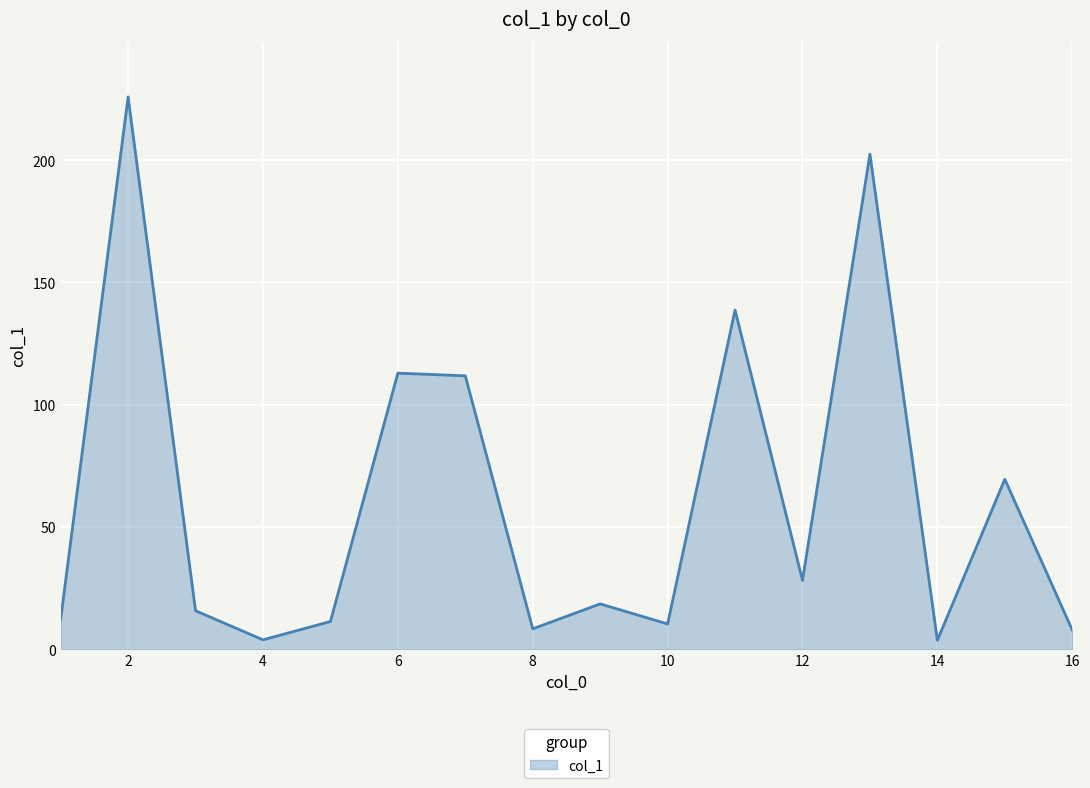

What is the greatest value displayed?

225.9